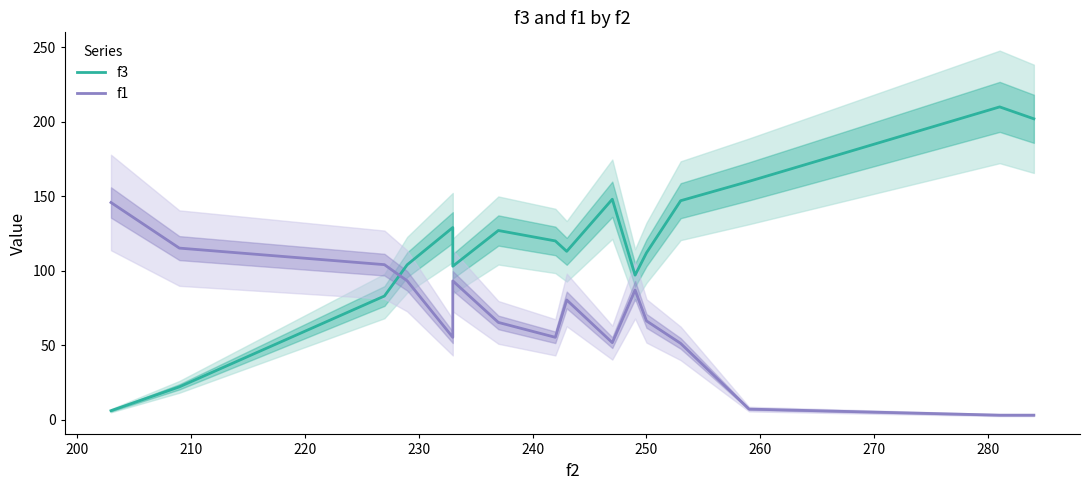

True or false: f1 and f3 cross at least once.

True